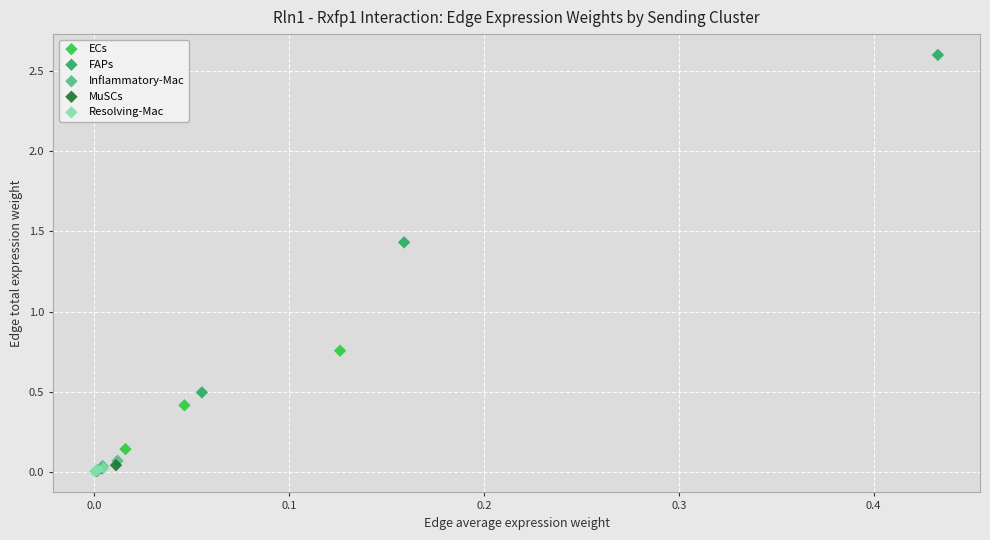

Which series reaches the maximum Y coordinate?

FAPs